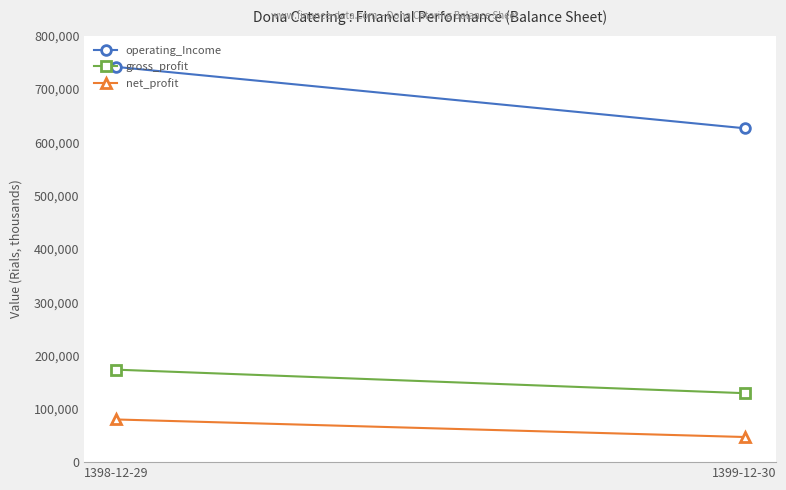

Reading left to right, extract all data points from this chart.

operating_Income: 741392	626295
gross_profit: 173485	129358
net_profit: 80059	47136